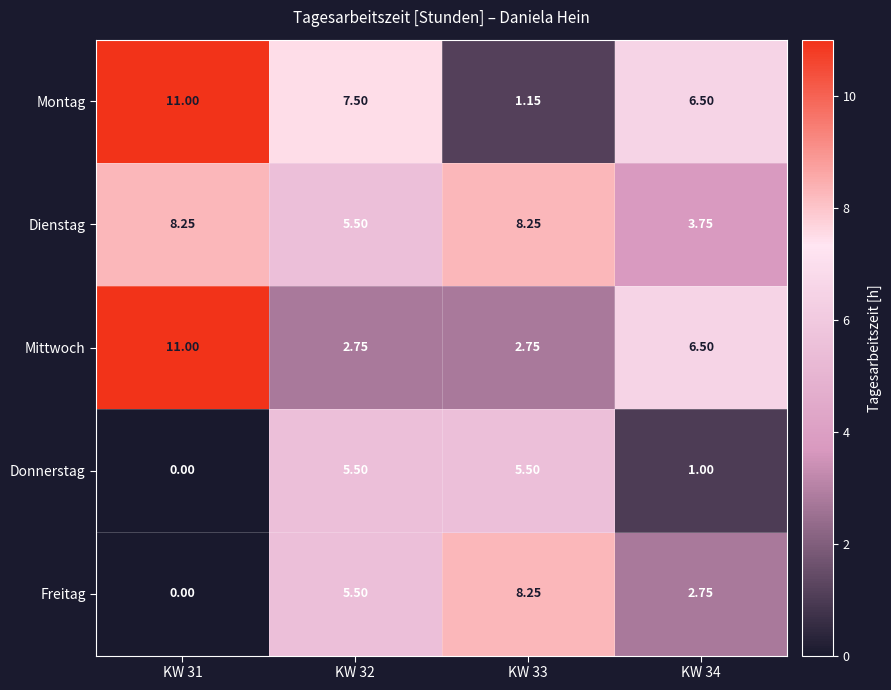

Which series has the largest total across all categories?

Montag